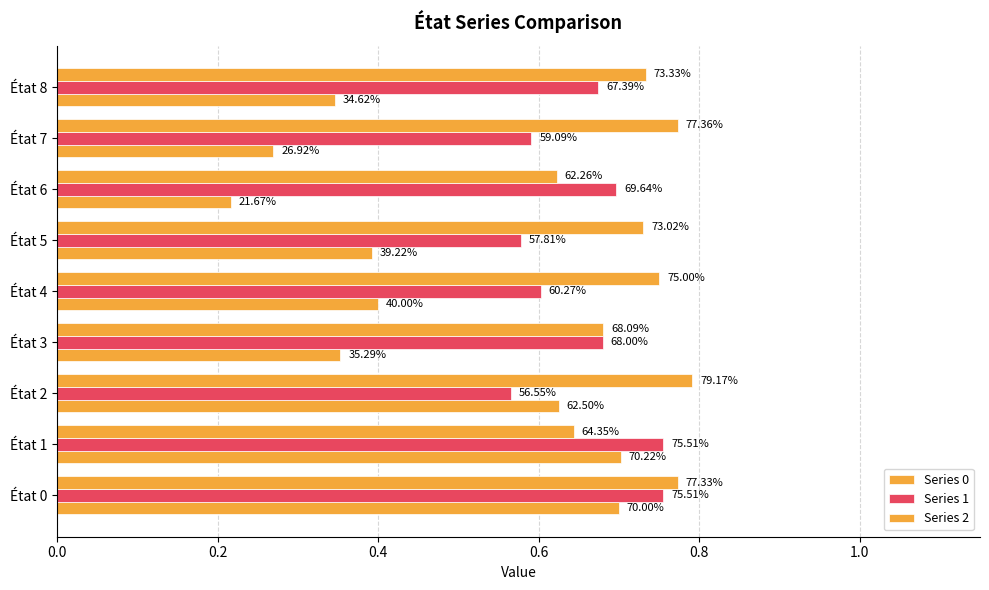

Reading left to right, what are all the values shown in this chart?

Series 0: 0.7	0.7	0.6	0.4	0.4	0.4	0.2	0.3	0.3
Series 1: 0.8	0.8	0.6	0.7	0.6	0.6	0.7	0.6	0.7
Series 2: 0.8	0.6	0.8	0.7	0.7	0.7	0.6	0.8	0.7